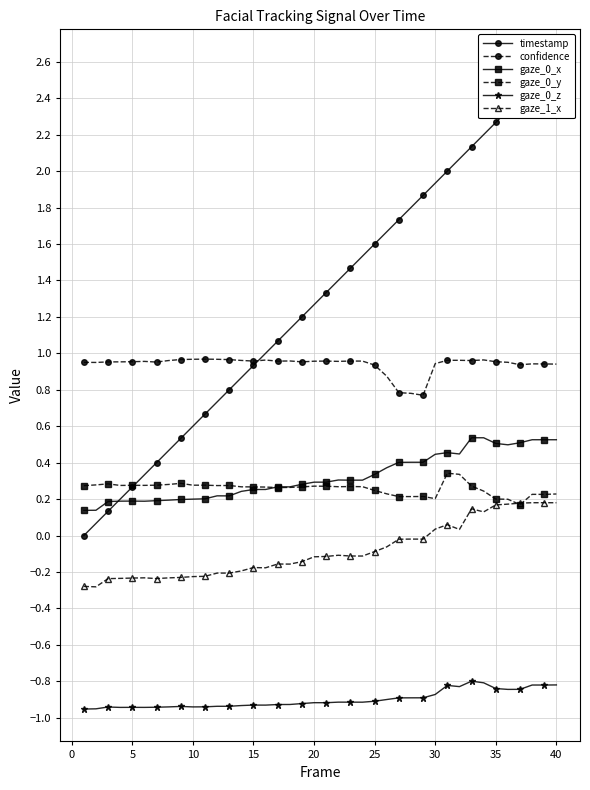

What is the highest value of the gaze_0_y series?

0.3